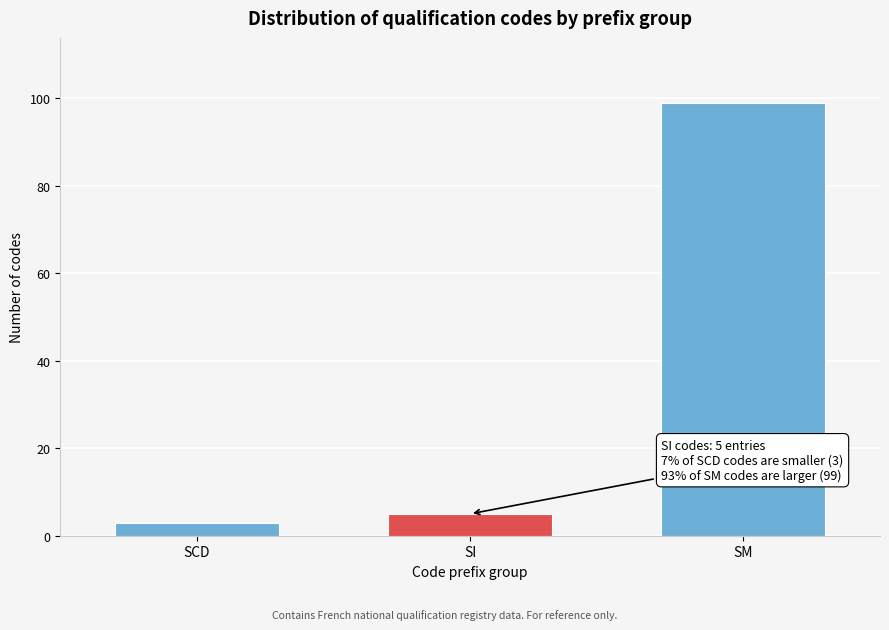

Reading right to left, list all the values displayed in this chart.

99	5	3